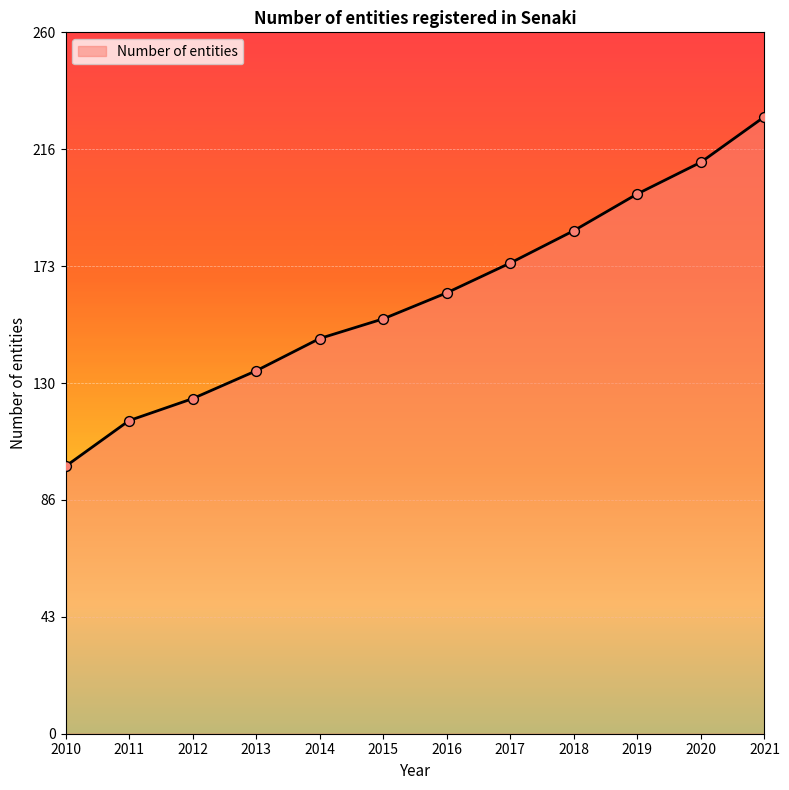

Which has a higher value, 2015 or 2010?

2015